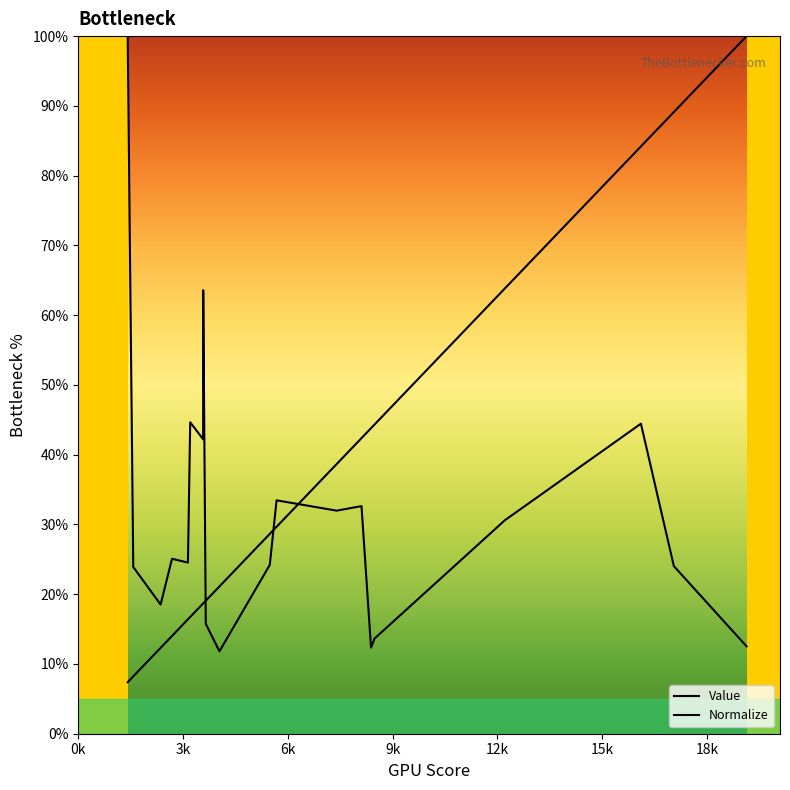

What is the value of the Value point at the 16th from the left?

13.6